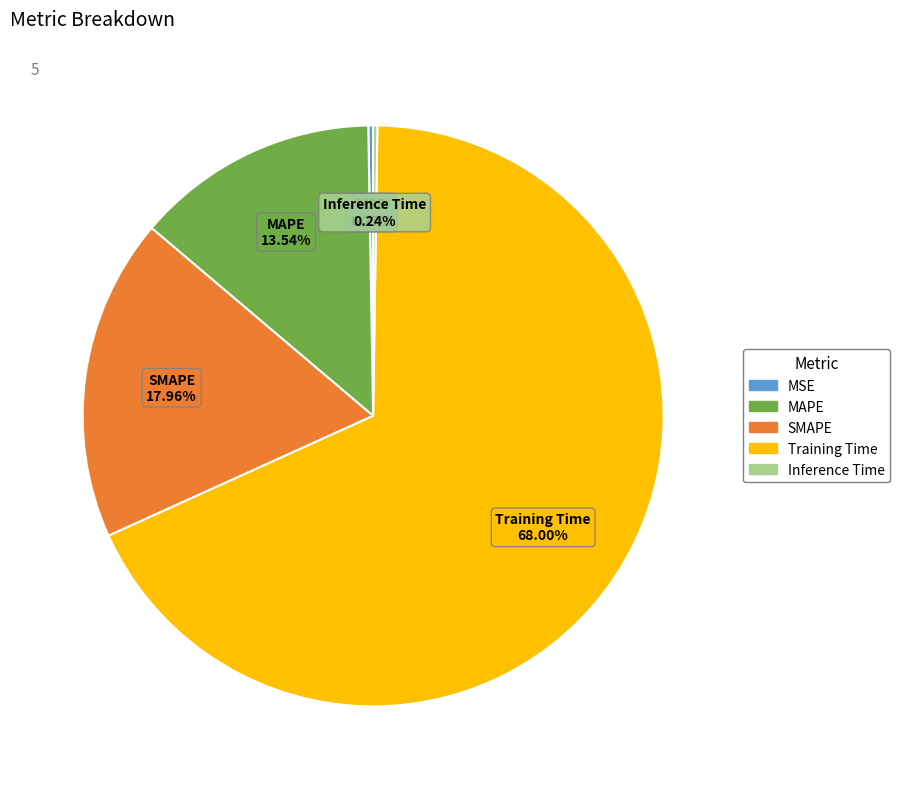

The SMAPE slice represents 18% of the pie. True or false?

True